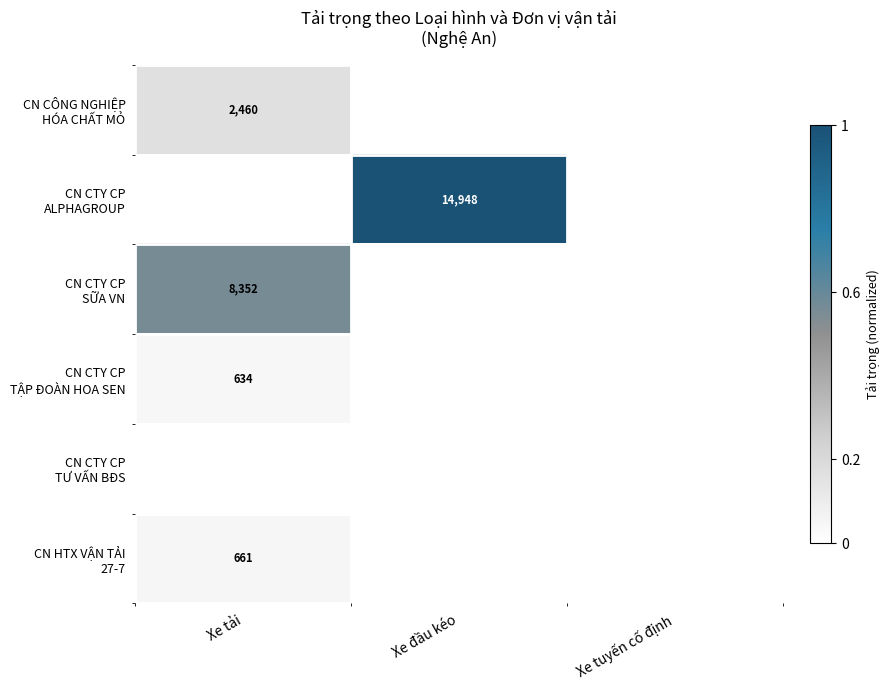

Which series has the largest total across all categories?

CN CTY CP ALPHAGROUP